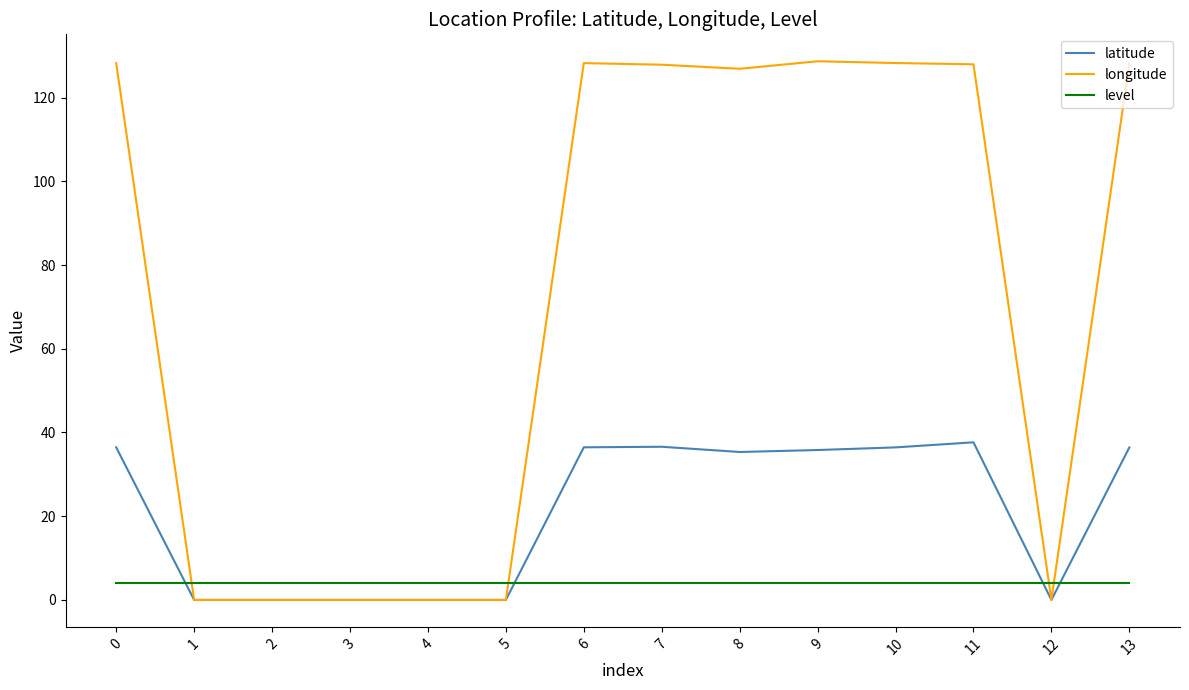

What is the difference between the second highest and minimum values in the latitude series?

36.6